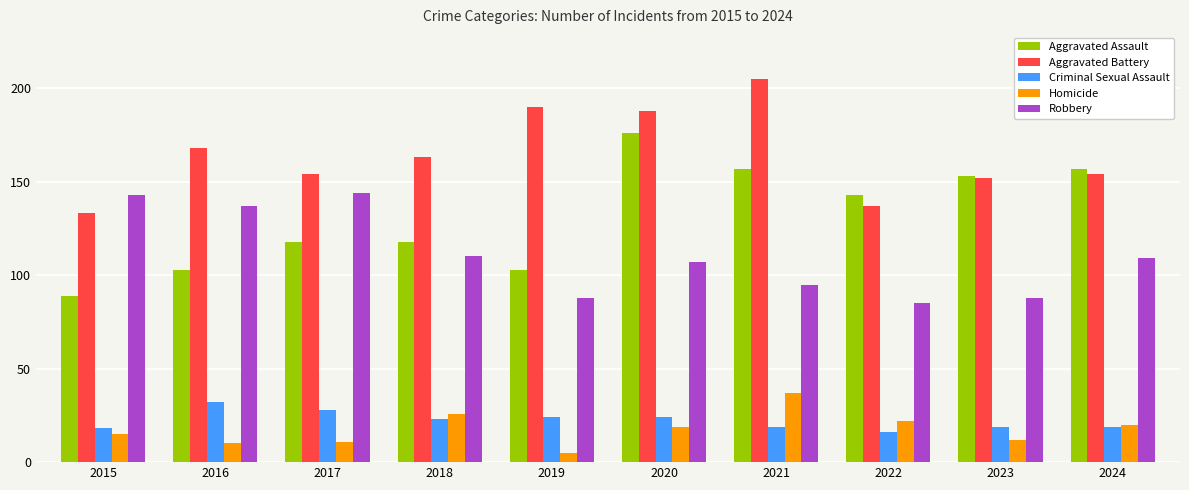

Reading right to left, extract all data points from this chart.

Aggravated Assault: 2024=157	2023=153	2022=143	2021=157	2020=176	2019=103	2018=118	2017=118	2016=103	2015=89
Aggravated Battery: 2024=154	2023=152	2022=137	2021=205	2020=188	2019=190	2018=163	2017=154	2016=168	2015=133
Criminal Sexual Assault: 2024=19	2023=19	2022=16	2021=19	2020=24	2019=24	2018=23	2017=28	2016=32	2015=18
Homicide: 2024=20	2023=12	2022=22	2021=37	2020=19	2019=5	2018=26	2017=11	2016=10	2015=15
Robbery: 2024=109	2023=88	2022=85	2021=95	2020=107	2019=88	2018=110	2017=144	2016=137	2015=143